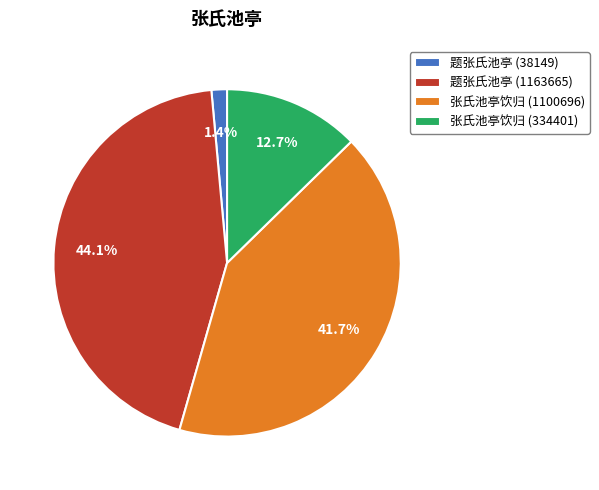

What percentage is NOT represented by 题张氏池亭 (38149)?

98.6%